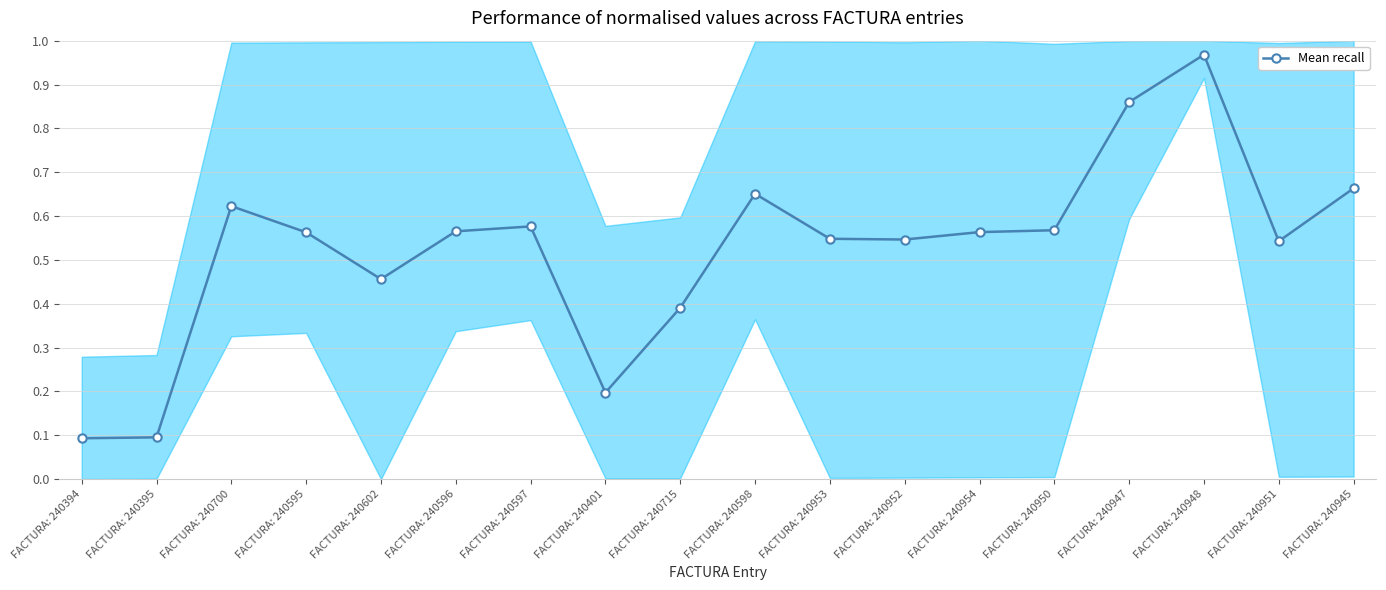

List the labels in order of value, largest first.

FACTURA: 240948, FACTURA: 240947, FACTURA: 240945, FACTURA: 240598, FACTURA: 240700, FACTURA: 240597, FACTURA: 240950, FACTURA: 240596, FACTURA: 240954, FACTURA: 240595, FACTURA: 240953, FACTURA: 240952, FACTURA: 240951, FACTURA: 240602, FACTURA: 240715, FACTURA: 240401, FACTURA: 240395, FACTURA: 240394